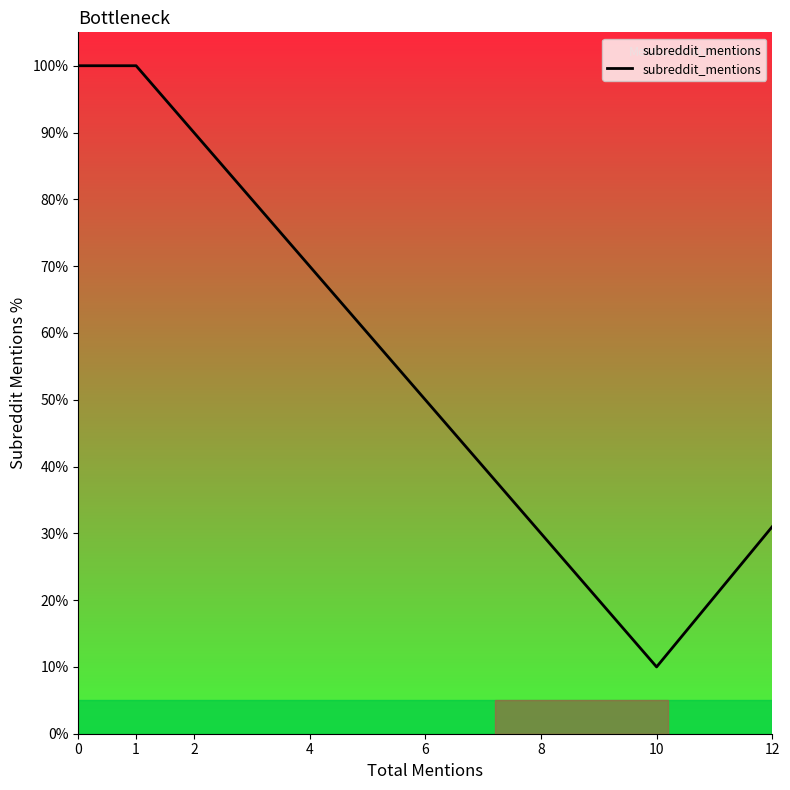

How many lines are shown in the chart?

1